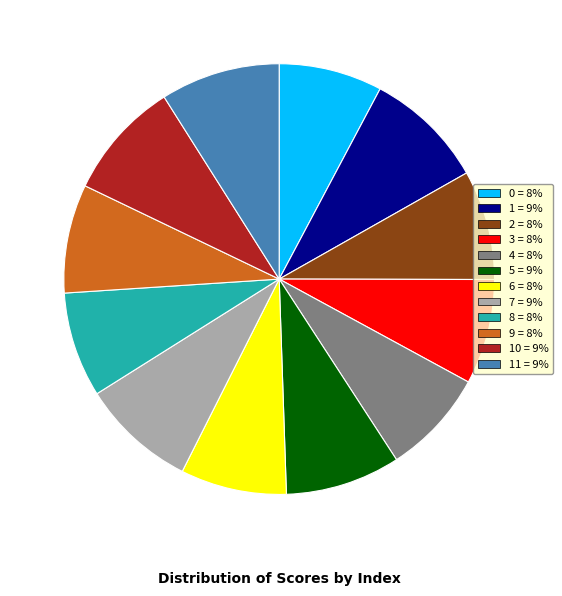

Is there any slice that represents more than half of the pie?

No